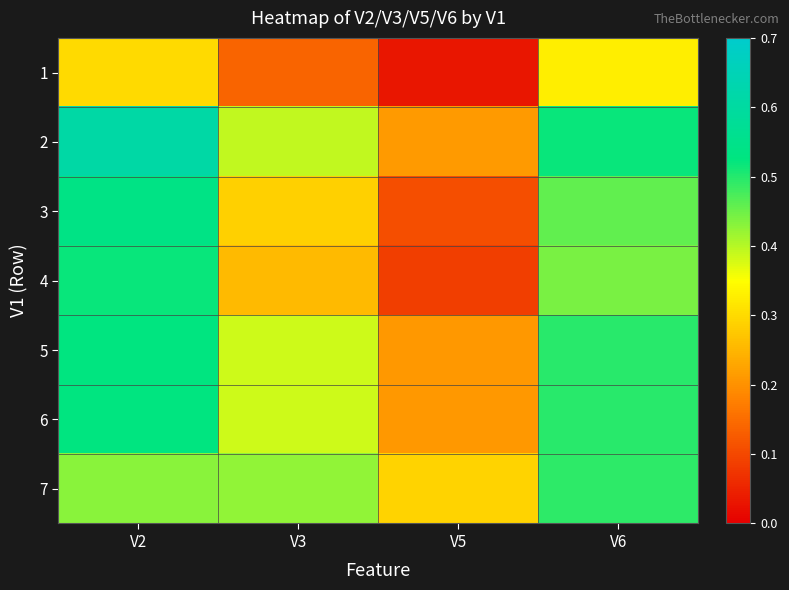

At how many categories does at least one series exceed 0?

4